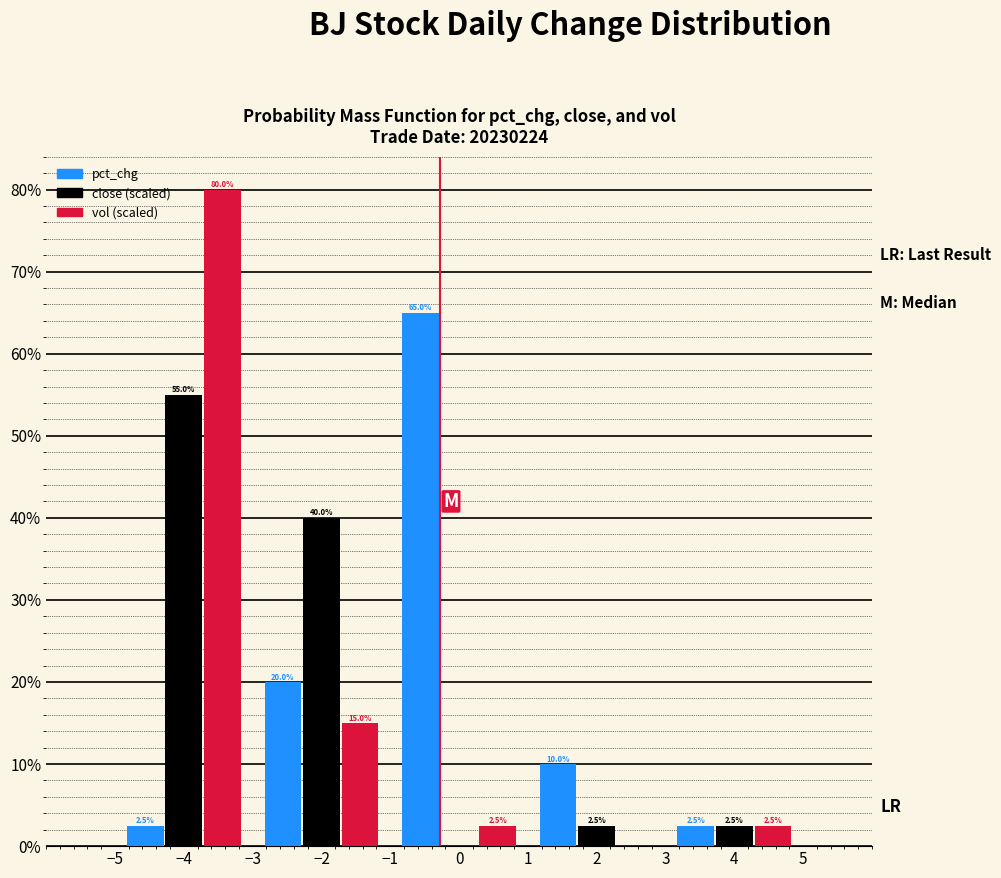

In the close (scaled) series, which range on the x-axis has the tallest bar?

-5 to -3